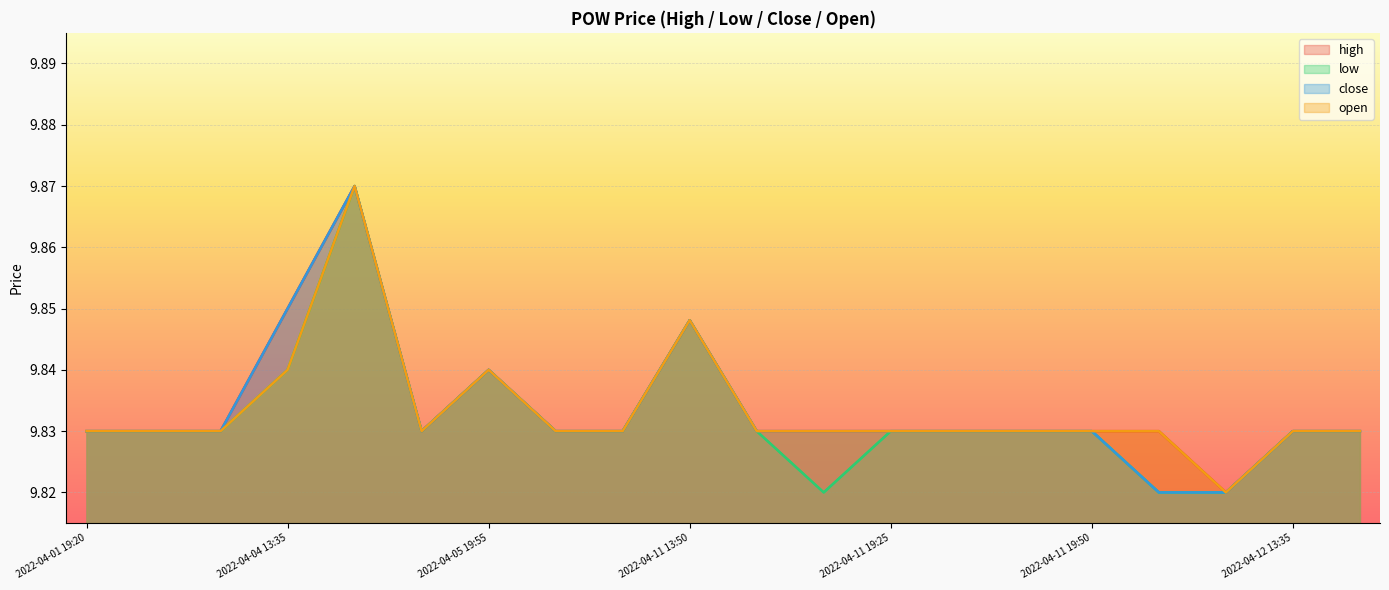

Between 2022-04-01 19:20 and 2022-04-11 19:50, which series saw the biggest shift?

high